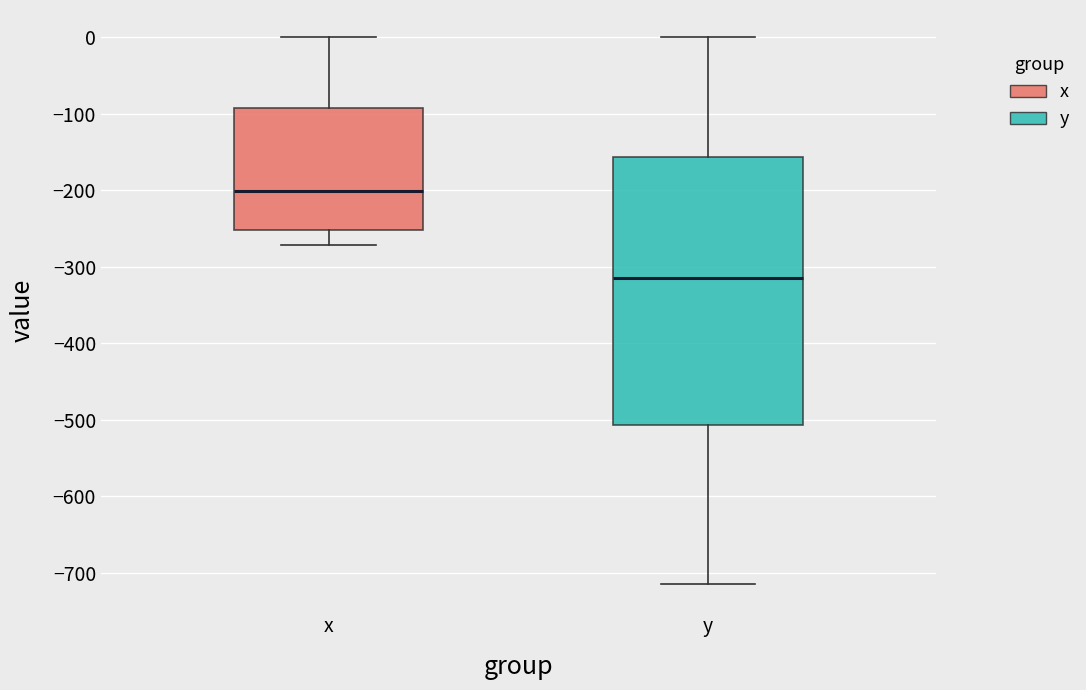

Reading left to right, transcribe this box plot: for each box, give where its median line is, the range the box spans, and where its two whiskers end, as read against the y-axis. The values are not printed on the chart, so give them approximately, as read against the axis.

x: median -200, box -250 to -90, whiskers -270 to 0
y: median -310, box -510 to -160, whiskers -710 to 0